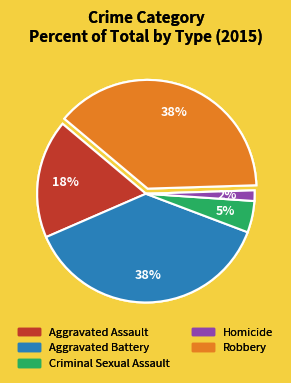

To the nearest percent, what portion does Aggravated Battery represent?

38%